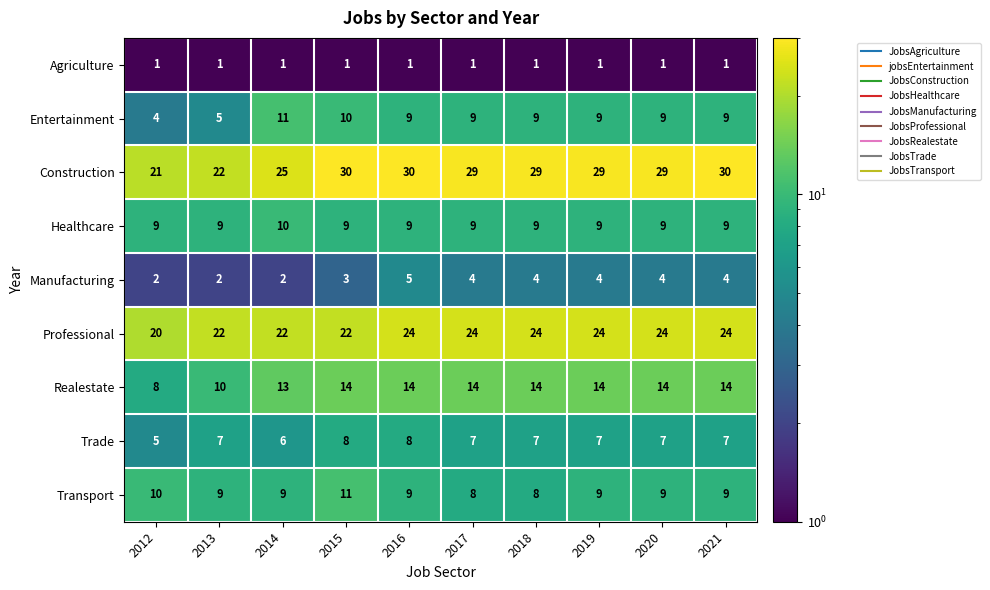

How many data points in Professional are less than 24?

4